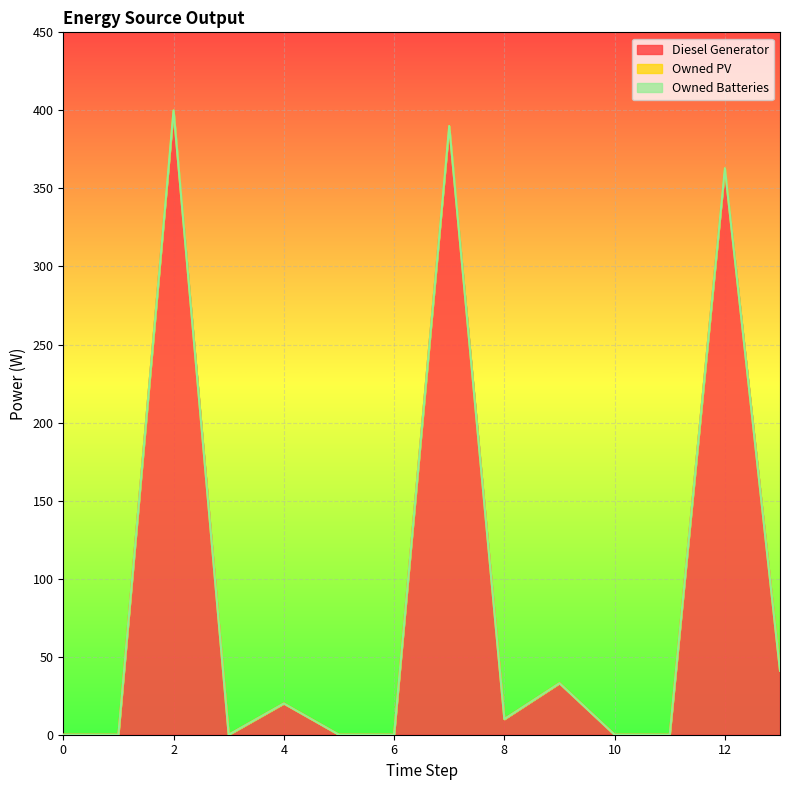

Which series has the largest total across all categories?

Diesel Generator